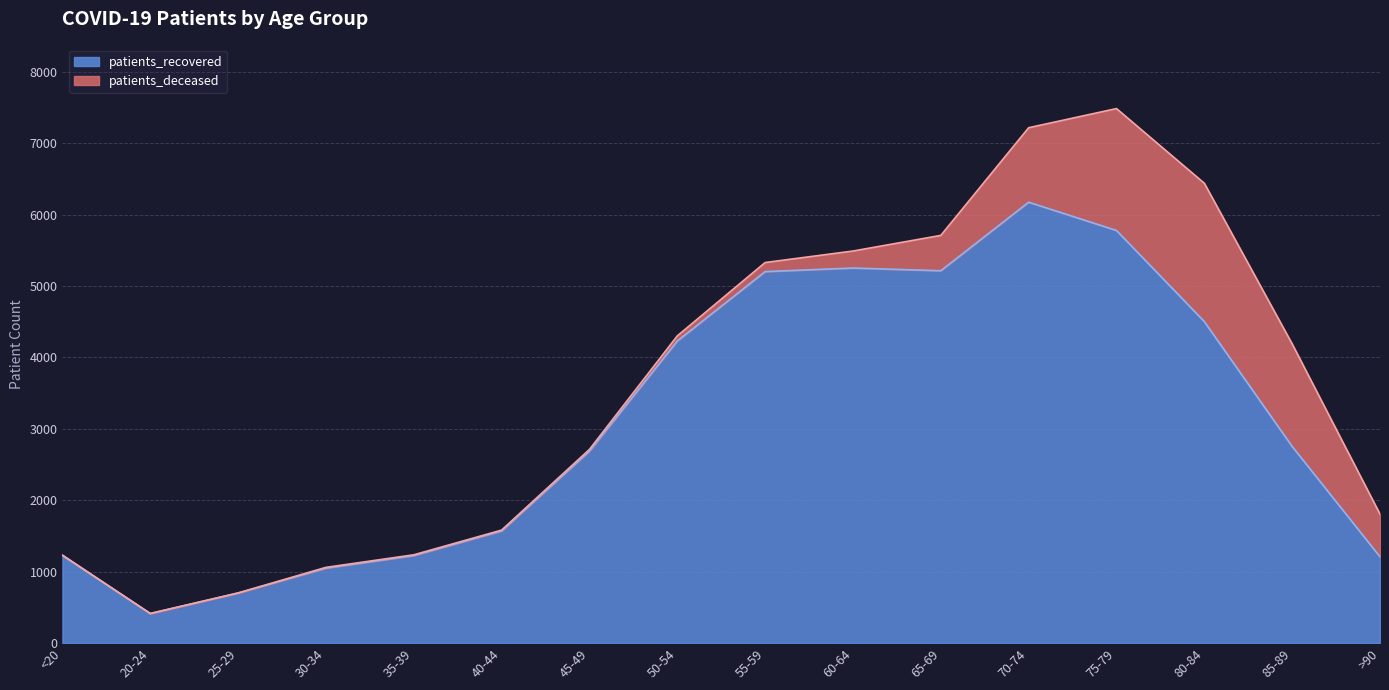

Which label corresponds to the largest value in the chart?

70-74